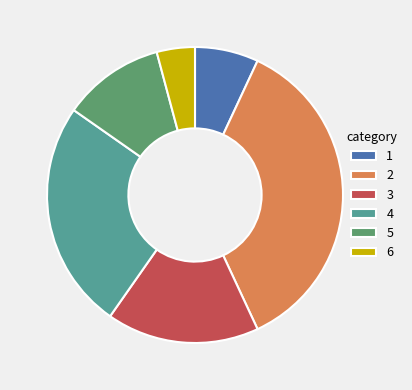

Do 3 and 5 together represent more than half of the pie?

No